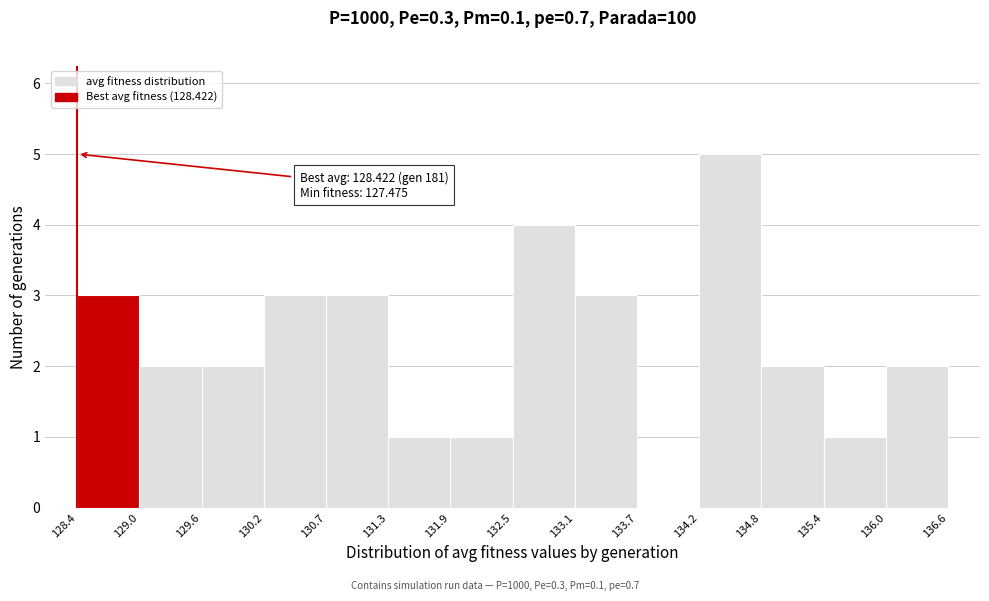

Over which range of the x-axis is the bar tallest?

134.2 to 134.8